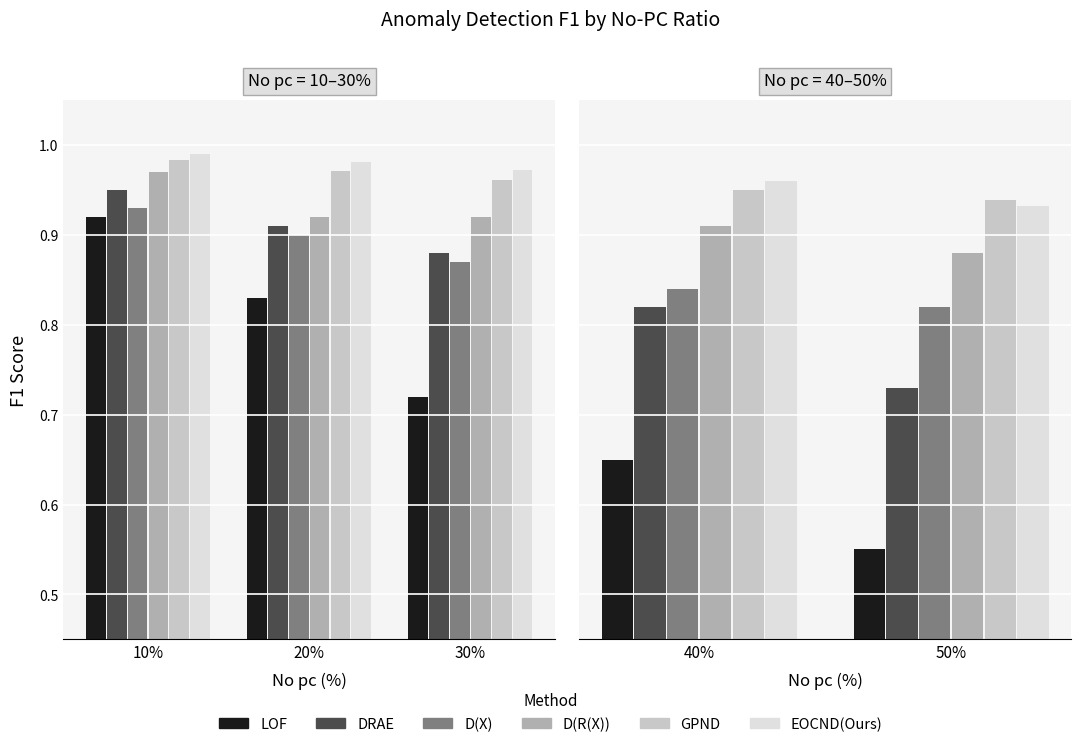

What position from the left is 50%?

2